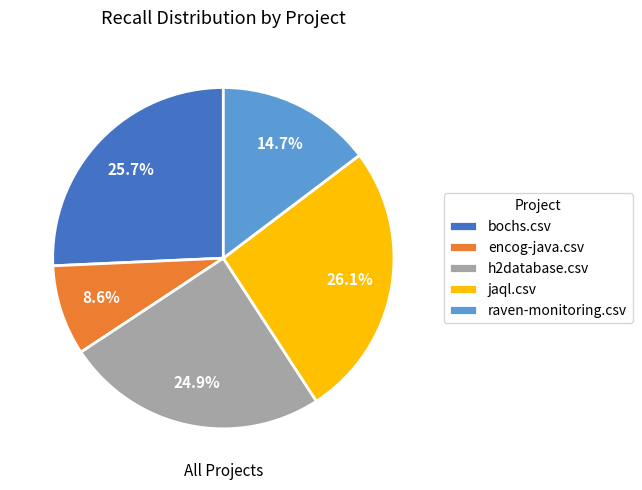

How many slices are in this pie chart?

5